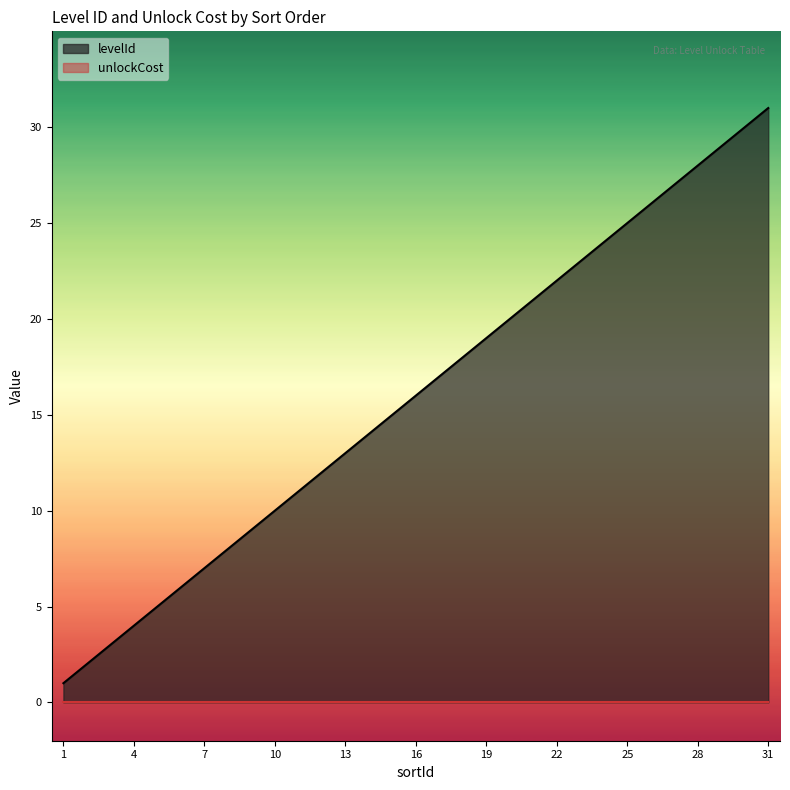

Does the chart display data point markers on the line(s)?

No